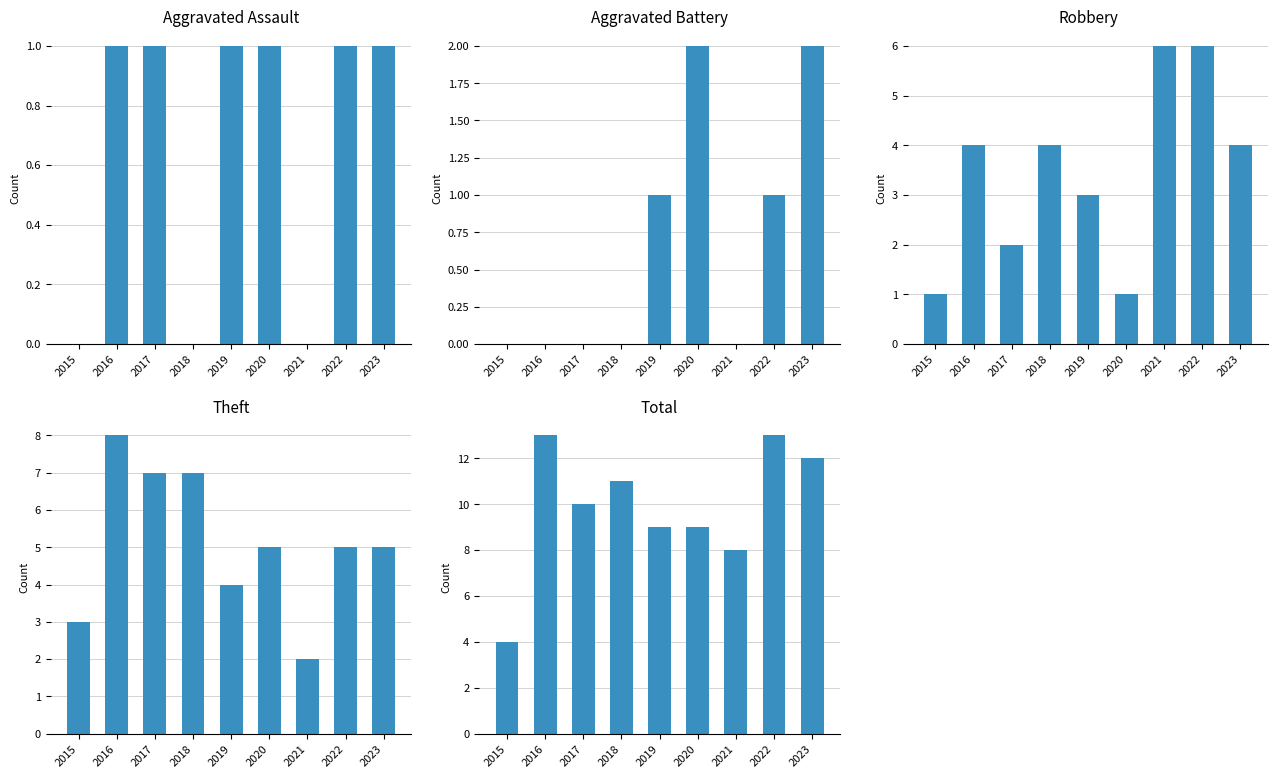

Reading left to right, list all the values displayed in this chart.

Aggravated Assault: 2015=0	2016=1	2017=1	2018=0	2019=1	2020=1	2021=0	2022=1	2023=1
Aggravated Battery: 2015=0	2016=0	2017=0	2018=0	2019=1	2020=2	2021=0	2022=1	2023=2
Robbery: 2015=1	2016=4	2017=2	2018=4	2019=3	2020=1	2021=6	2022=6	2023=4
Theft: 2015=3	2016=8	2017=7	2018=7	2019=4	2020=5	2021=2	2022=5	2023=5
Total: 2015=4	2016=13	2017=10	2018=11	2019=9	2020=9	2021=8	2022=13	2023=12